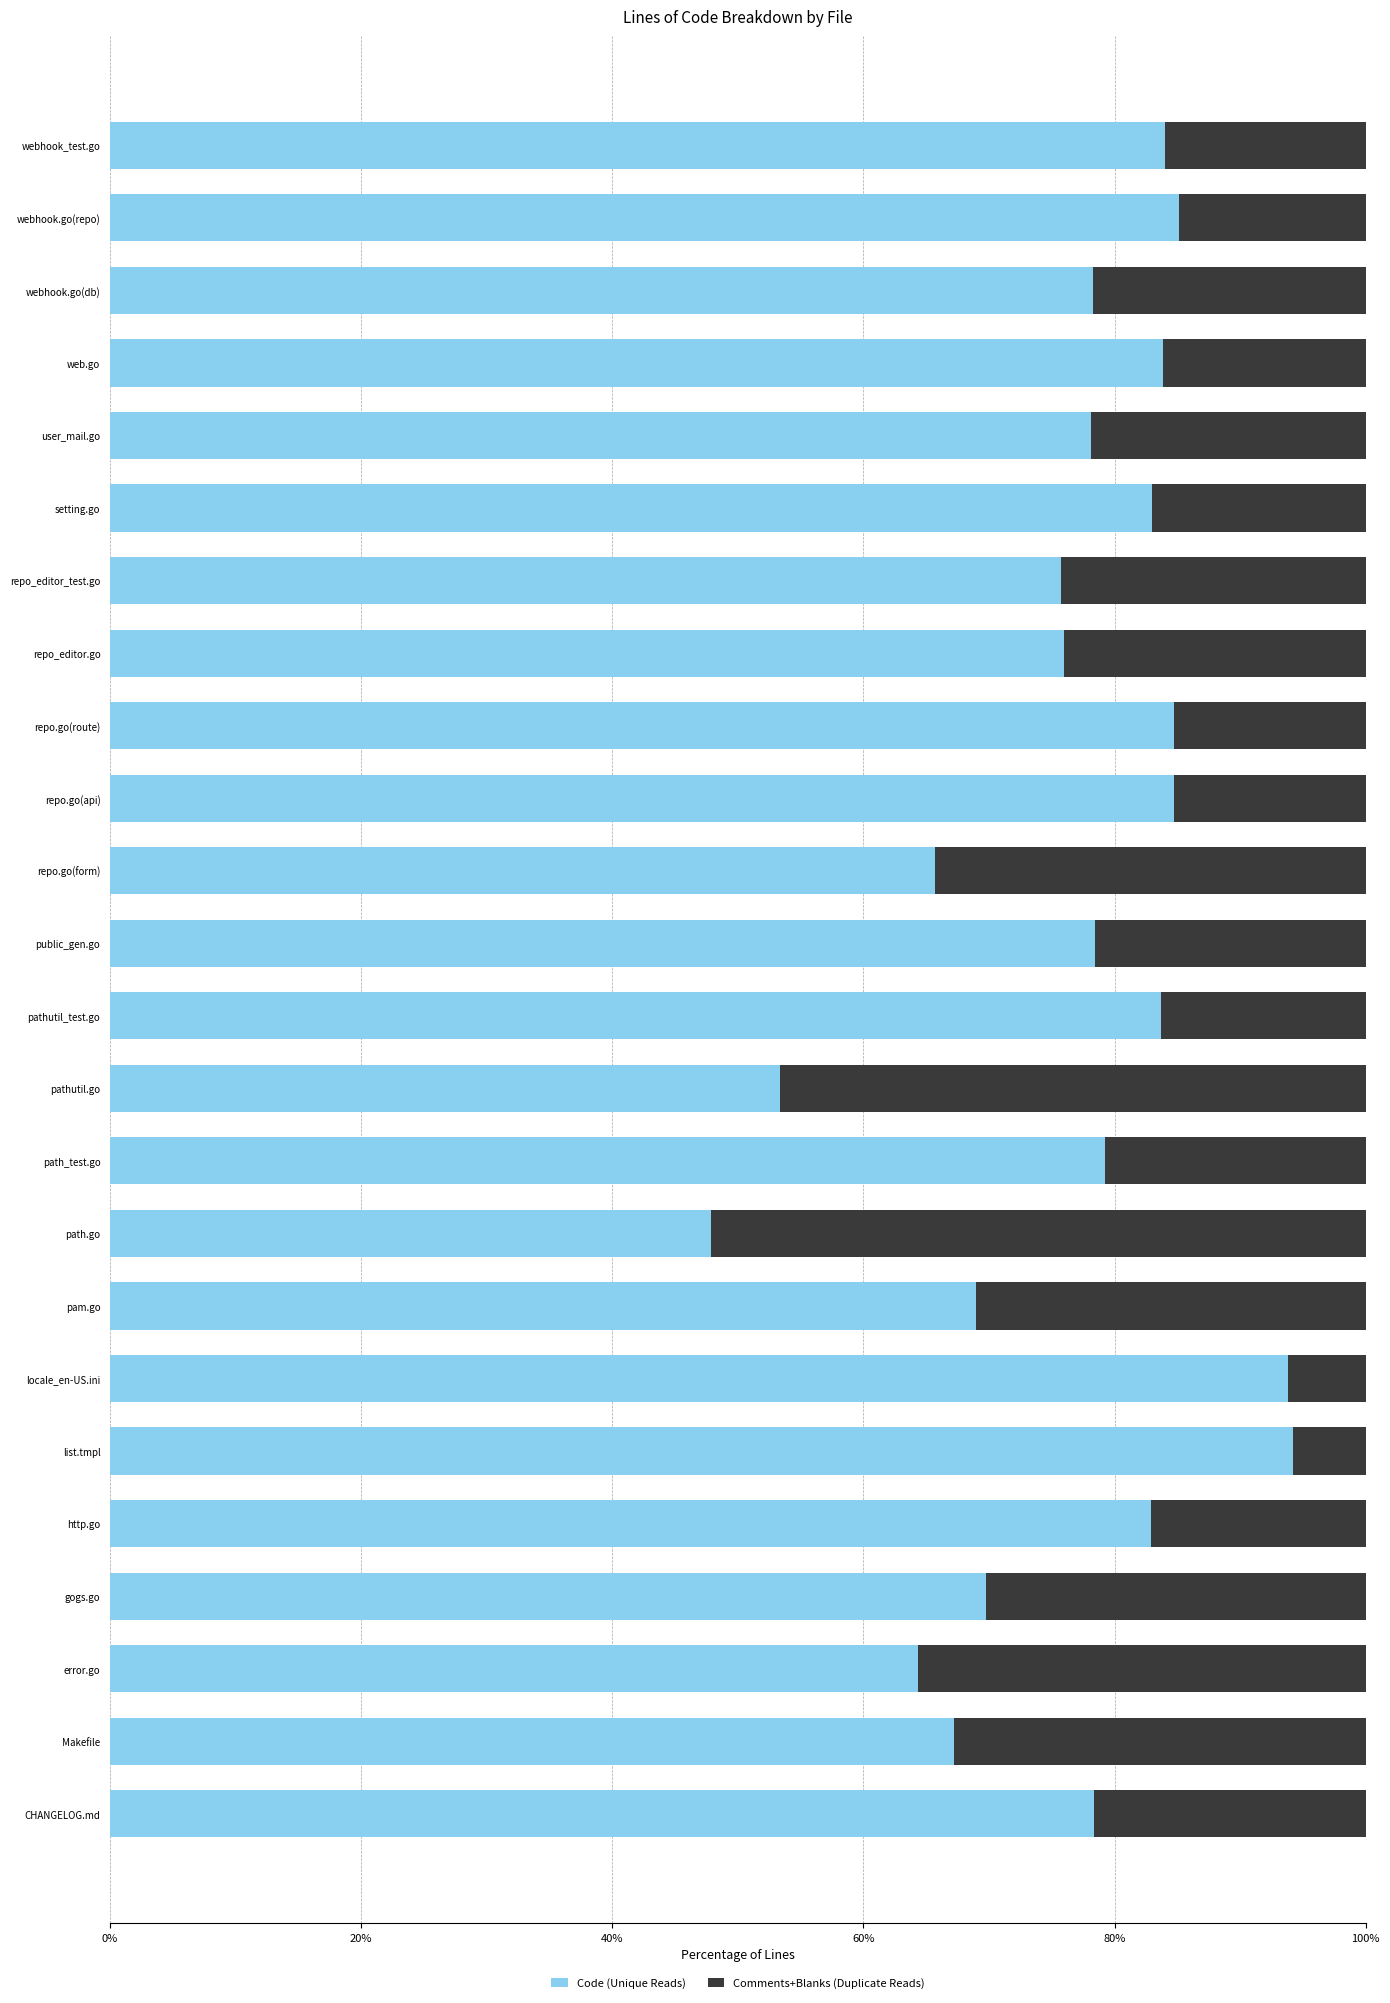

What is the highest value of the Code (Unique Reads) series?

94.2